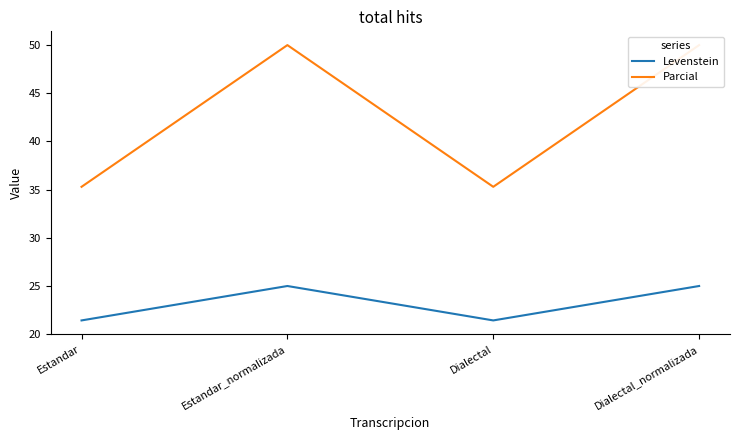

Is this an area chart (filled region under the line)?

No